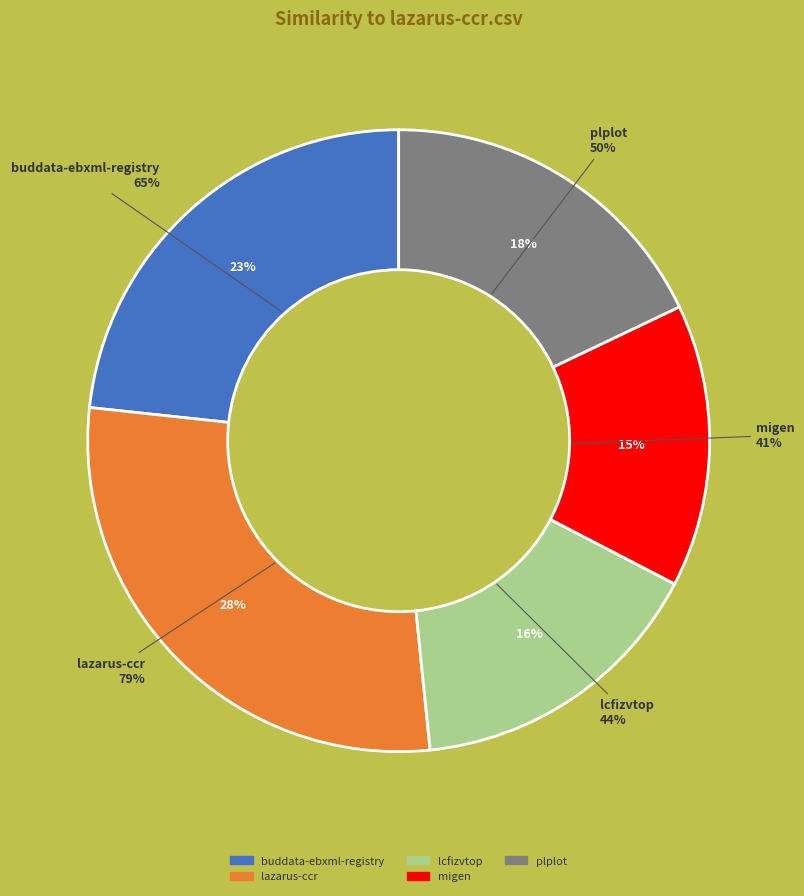

What is the total percentage of lazarus-ccr.csv and plplot.csv?

46.2%